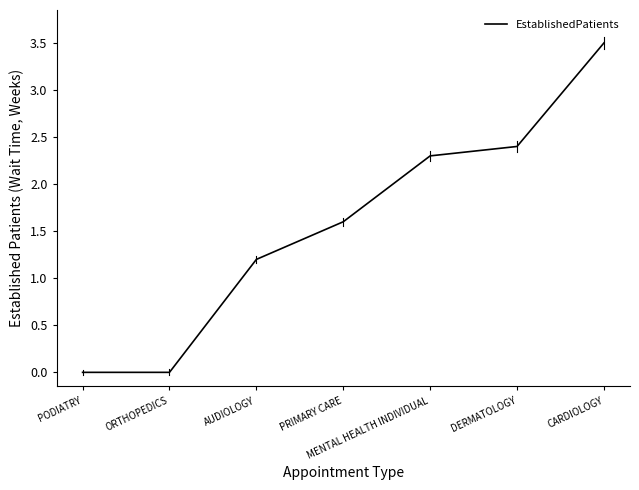

Which category has the highest value across all series?

CARDIOLOGY